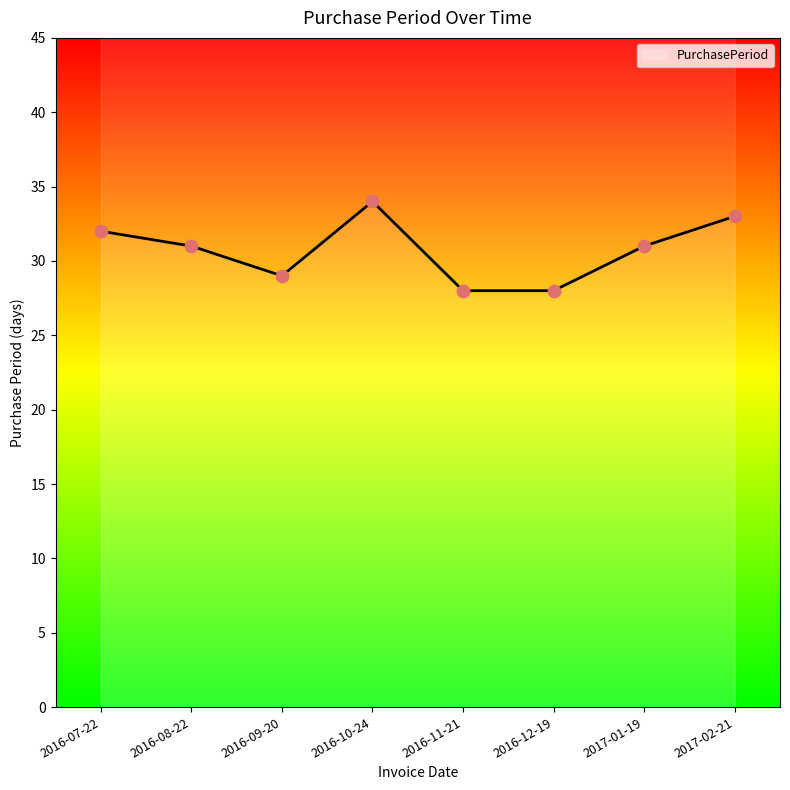

What is the change in value from 2016-07-22 to 2016-12-19?

-4